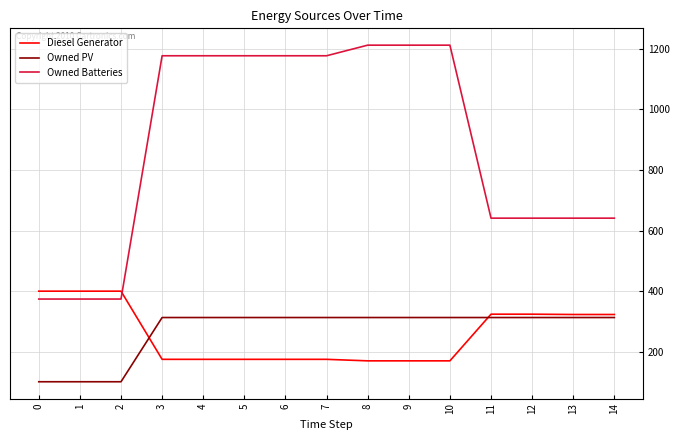

List the series in order of their peak value, lowest first.

Owned PV, Diesel Generator, Owned Batteries